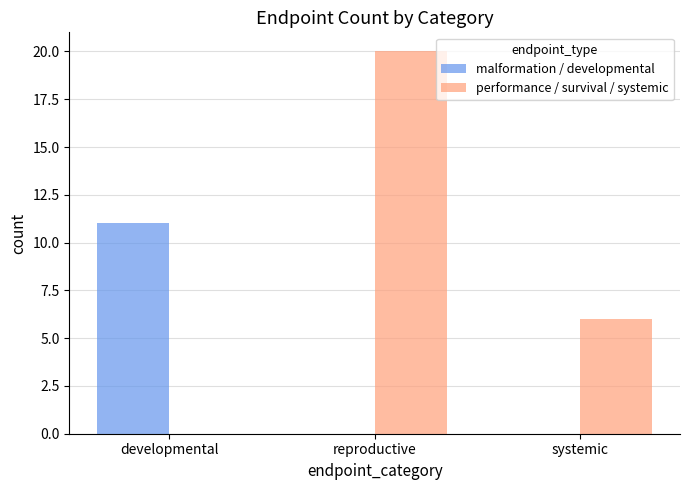

Count the number of categories in the chart.

3